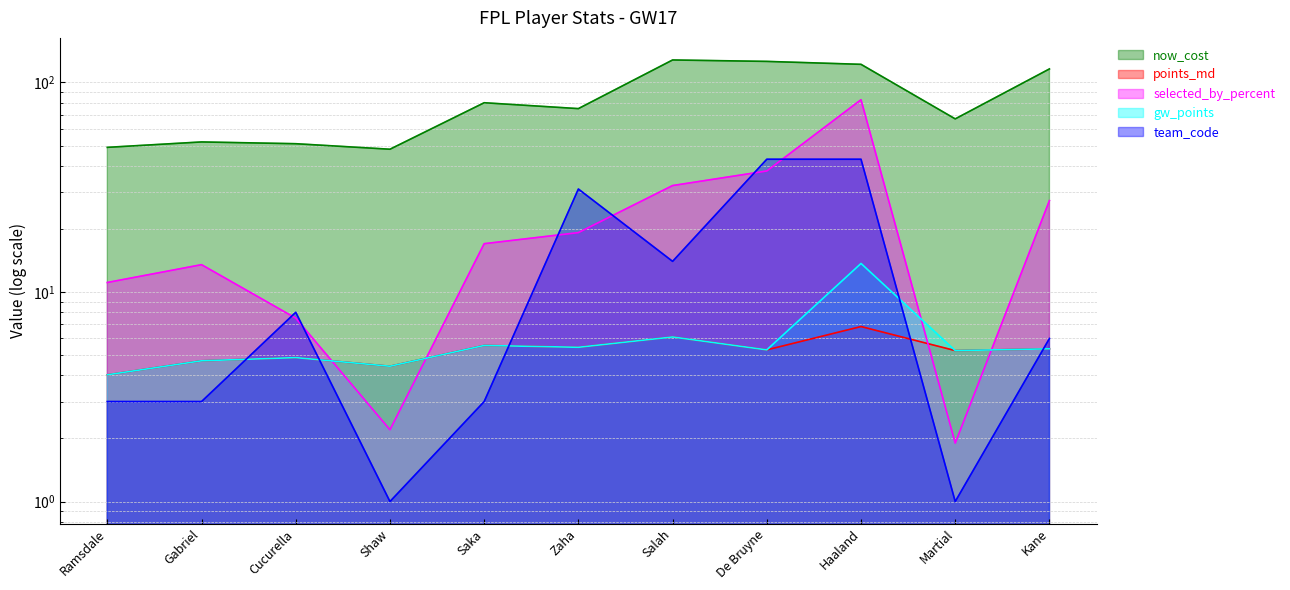

Which series has the largest total across all categories?

now_cost